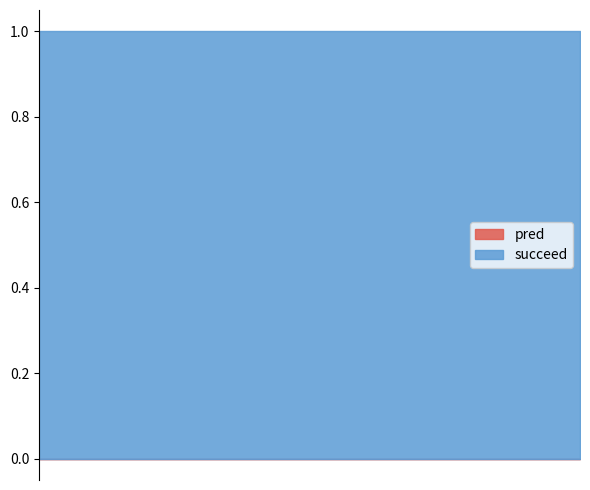

Between 0 and 0, which series saw the biggest shift?

pred